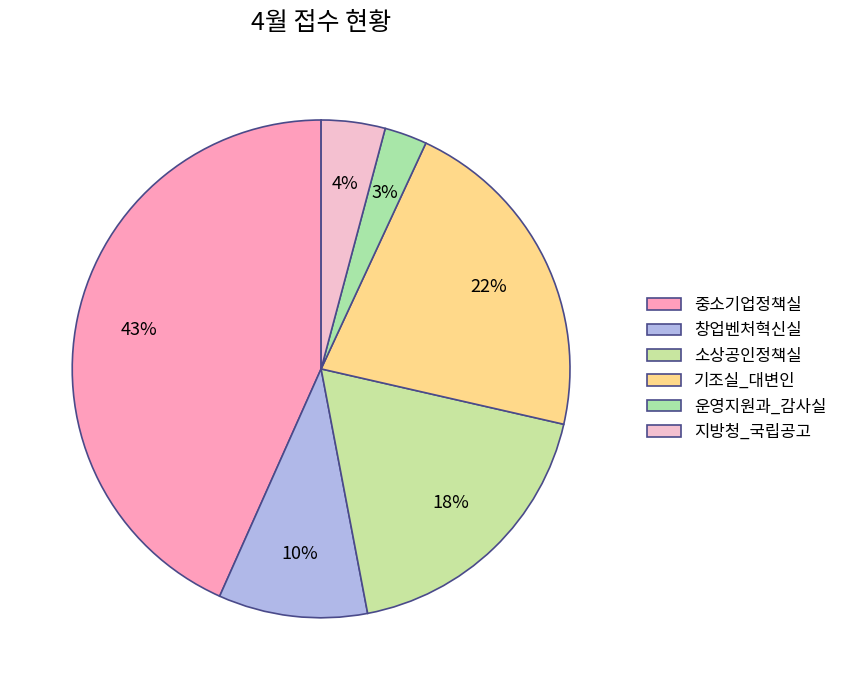

How many slices are in this pie chart?

6